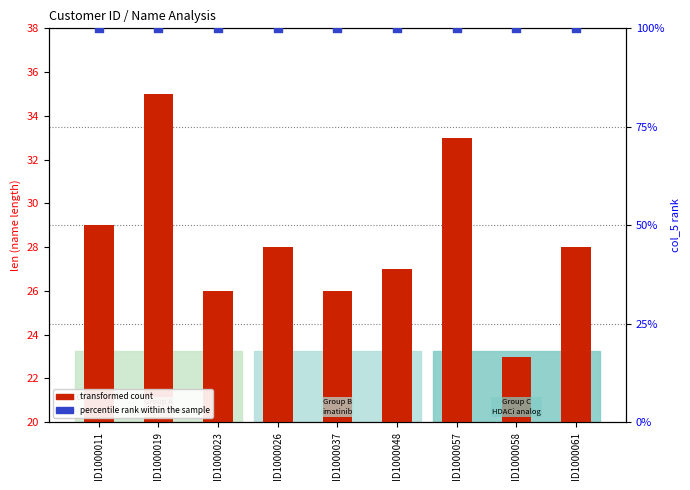

Which series contains the lowest Y value?

transformed count